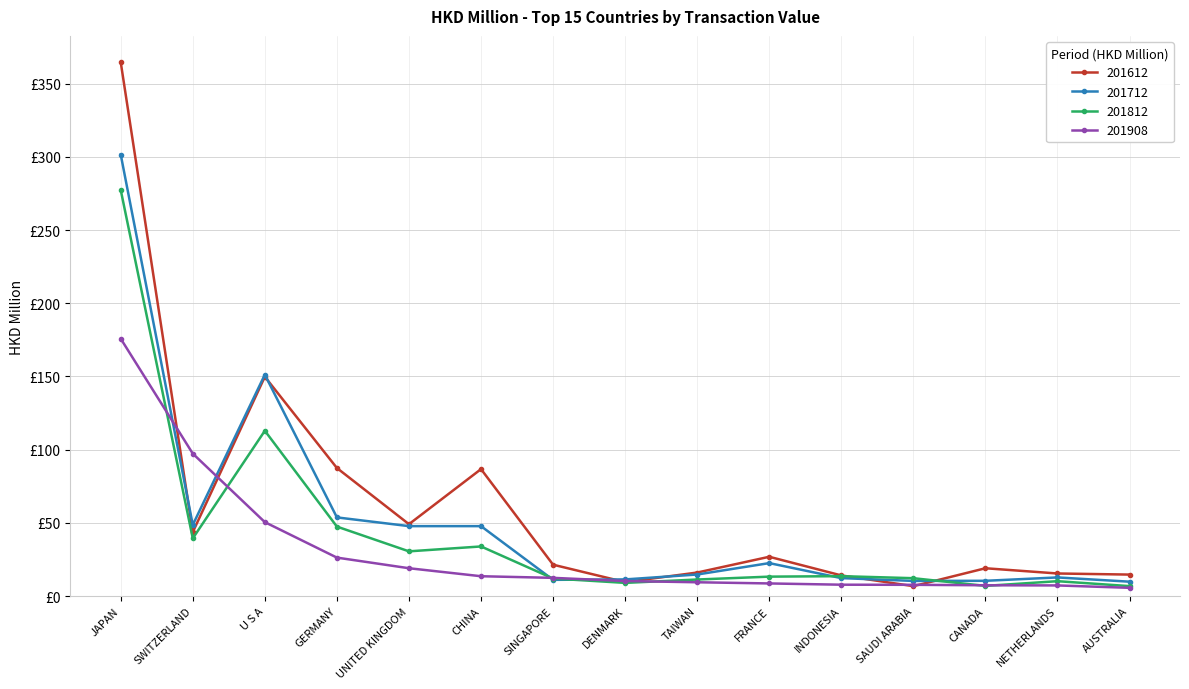

What are all the series names shown in the legend?

201612, 201712, 201812, 201908